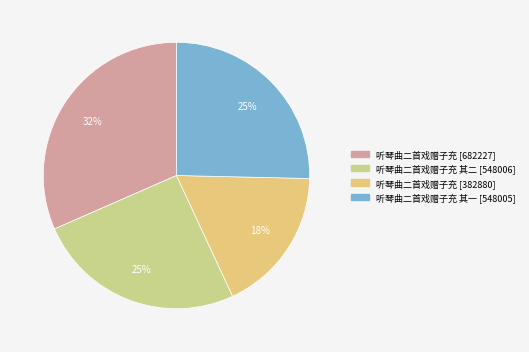

How many segments does this pie chart have?

4